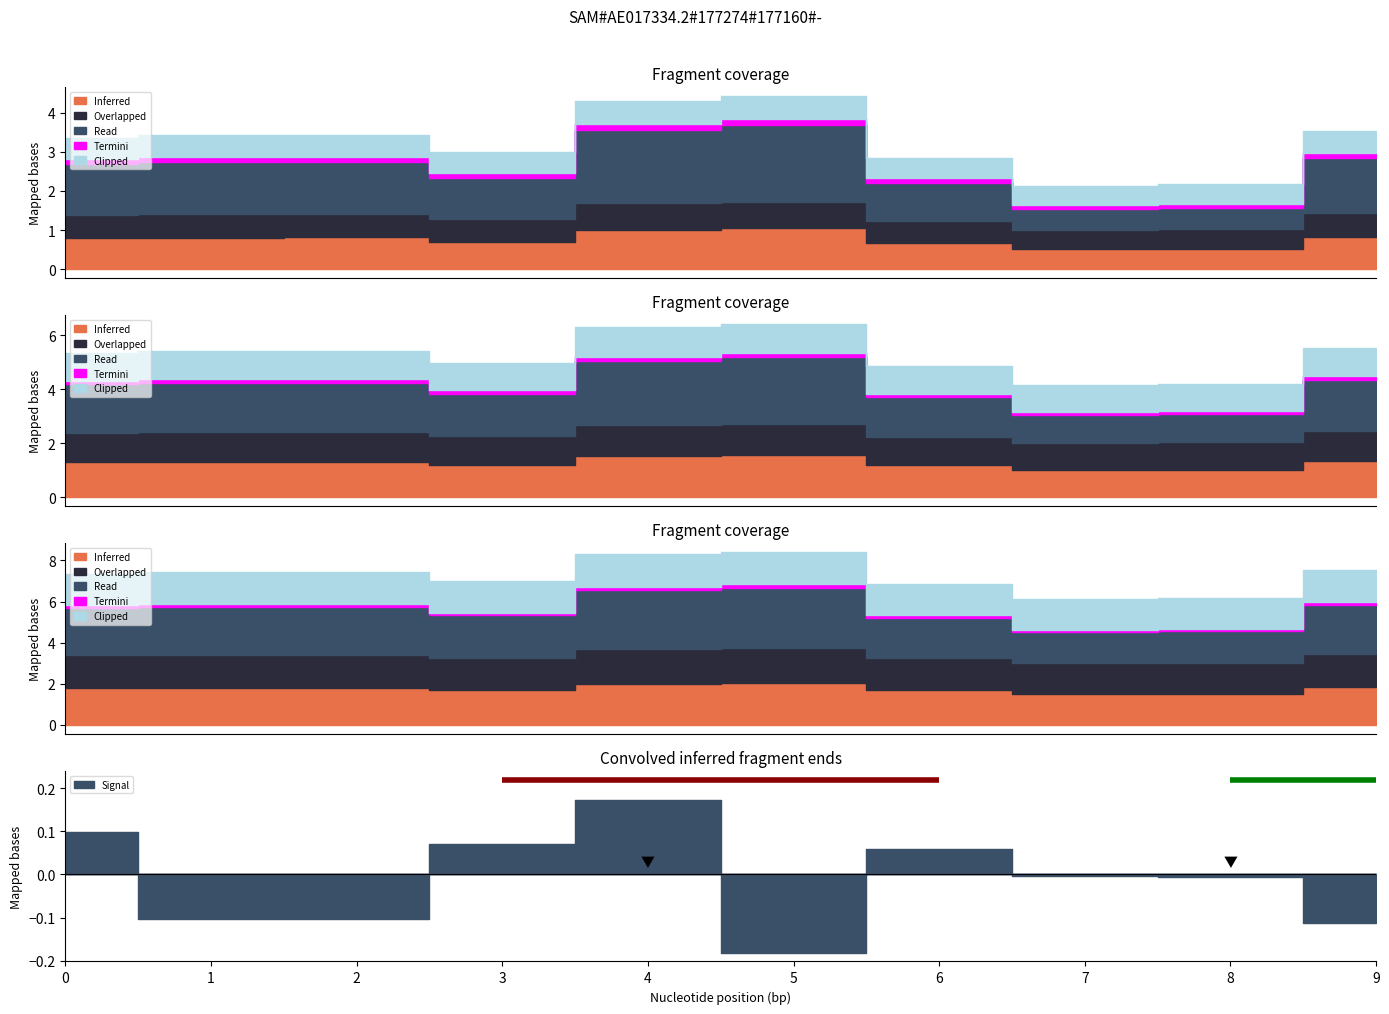

Which series has the widest spread of values?

Signal